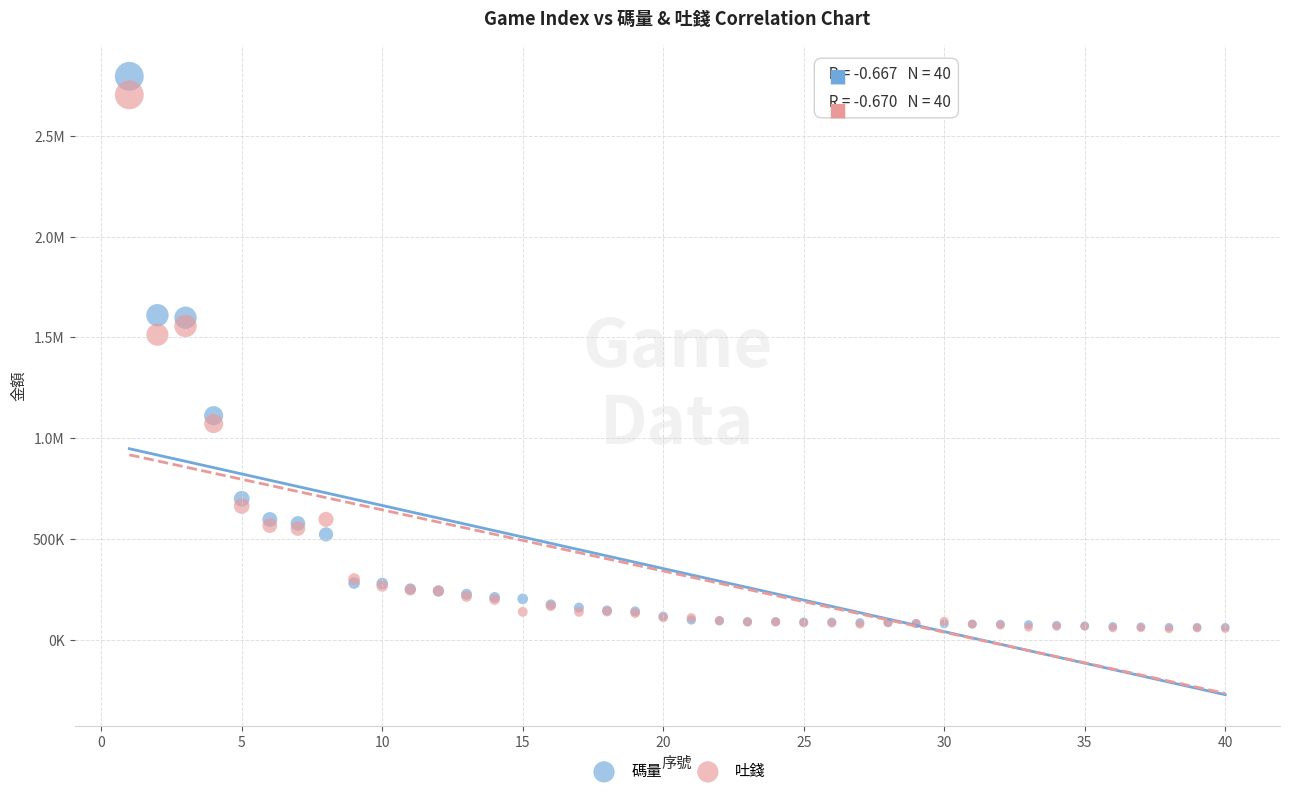

What are all the series names shown in the legend?

碼量, 吐錢